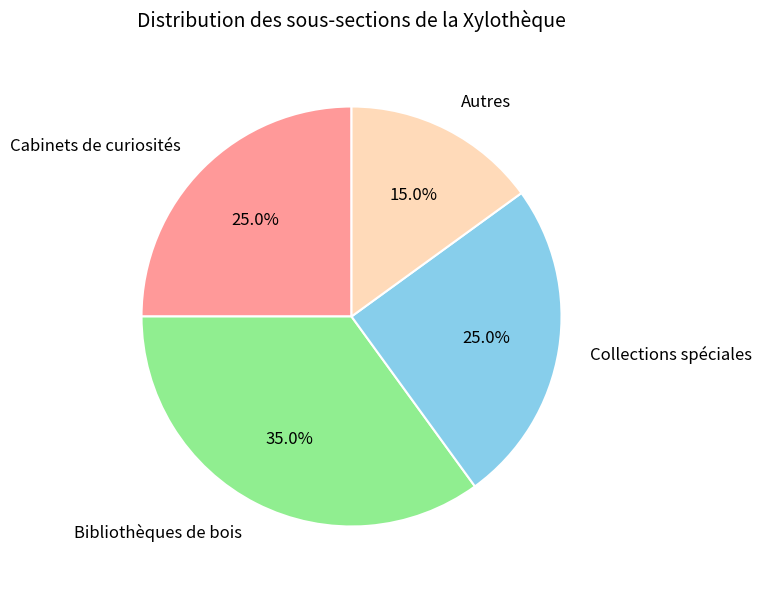

To the nearest percent, what is the difference between the Bibliothèques de bois and Cabinets de curiosités slice percentages?

10%